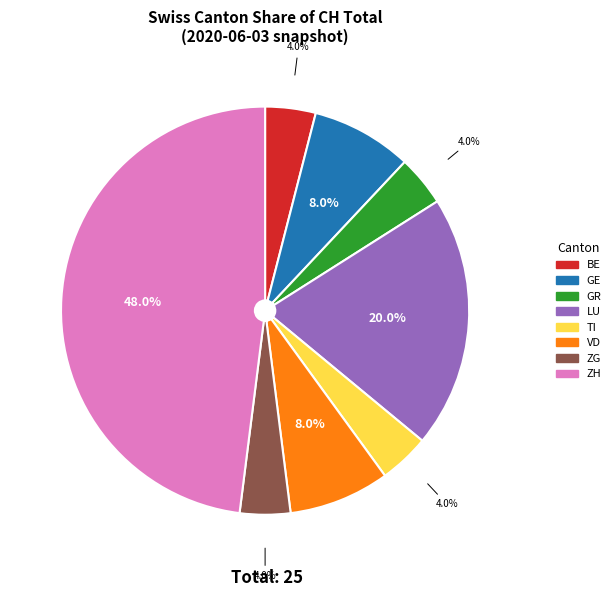

How many segments does this pie chart have?

8